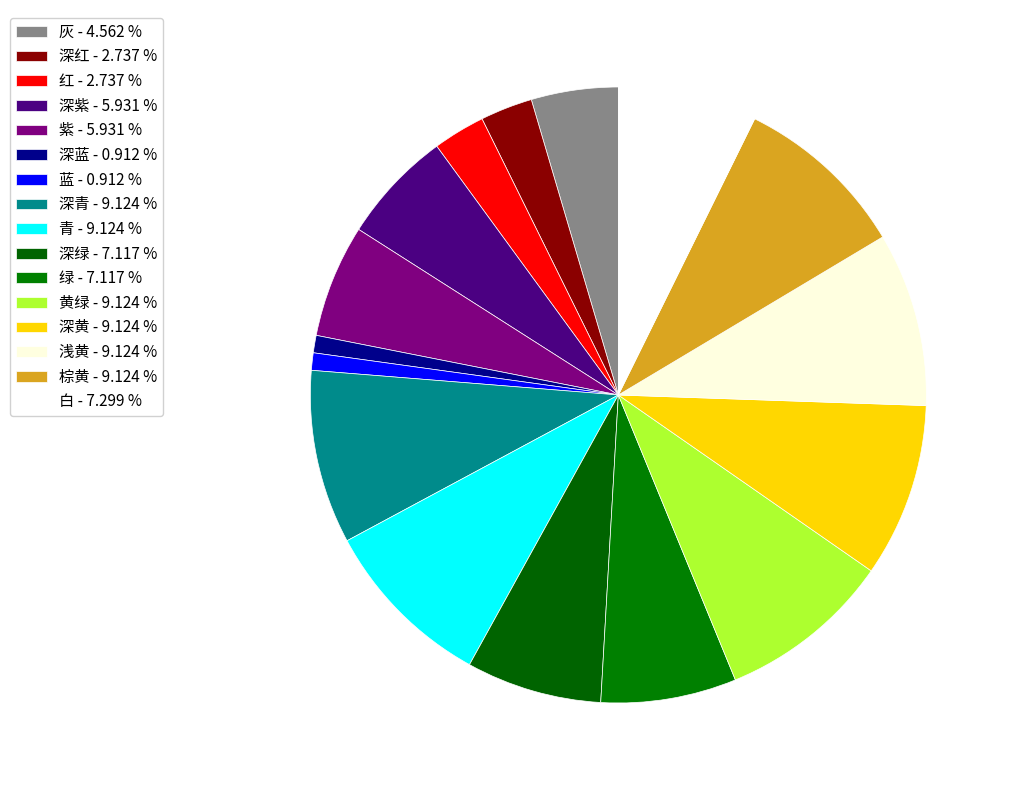

To the nearest percent, what is the difference between the largest and smallest slice percentages?

8%